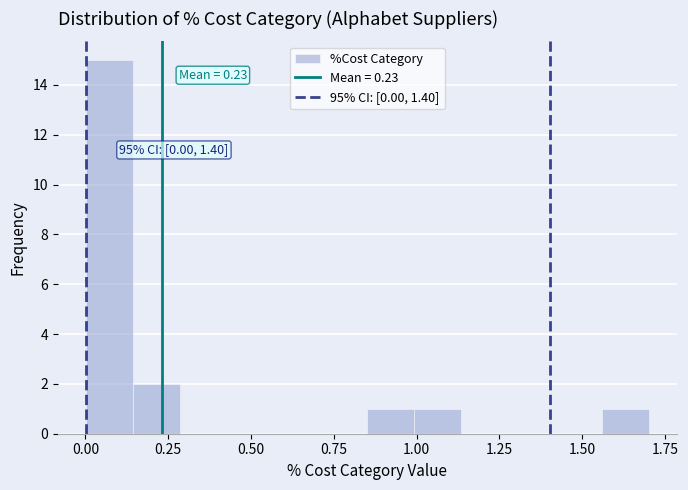

Around what value on the x-axis is the tallest bar? Give the approximate position of its centre, as read against the axis.

0.05